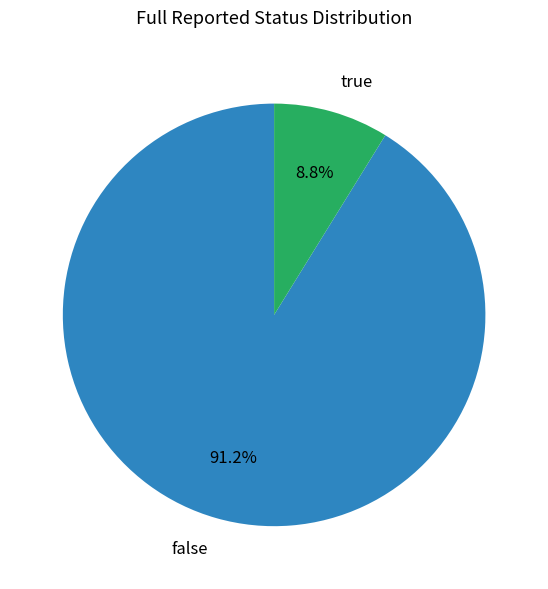

What percentage is NOT represented by false?

8.8%